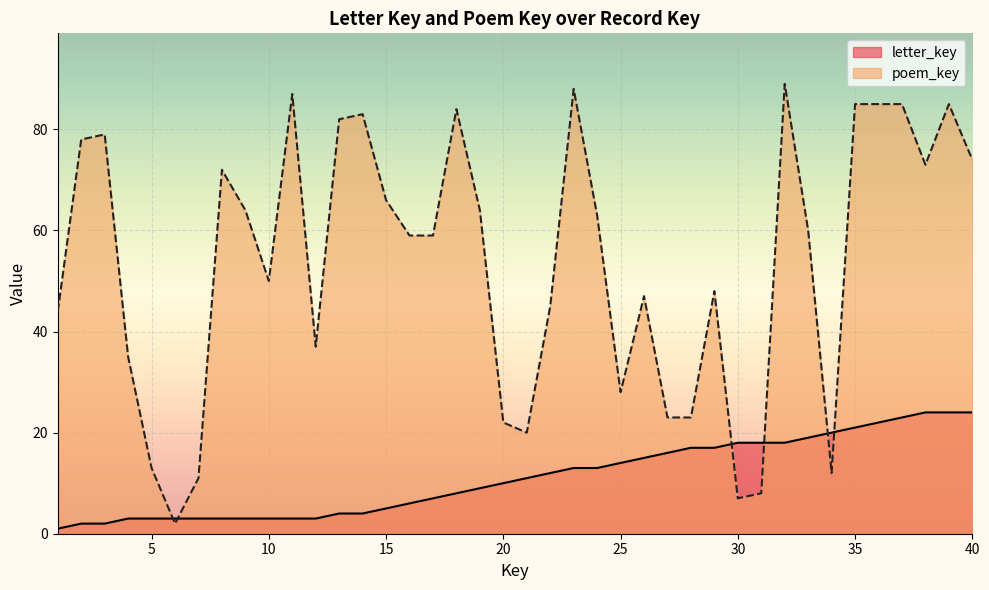

What is the smallest value displayed?

1